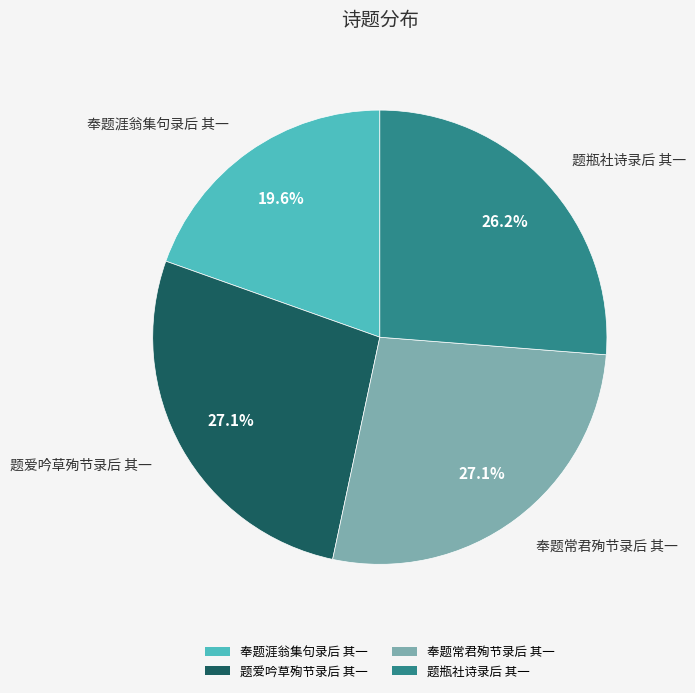

Does 题爱吟草殉节录后 其一 account for over 50% of the chart?

No